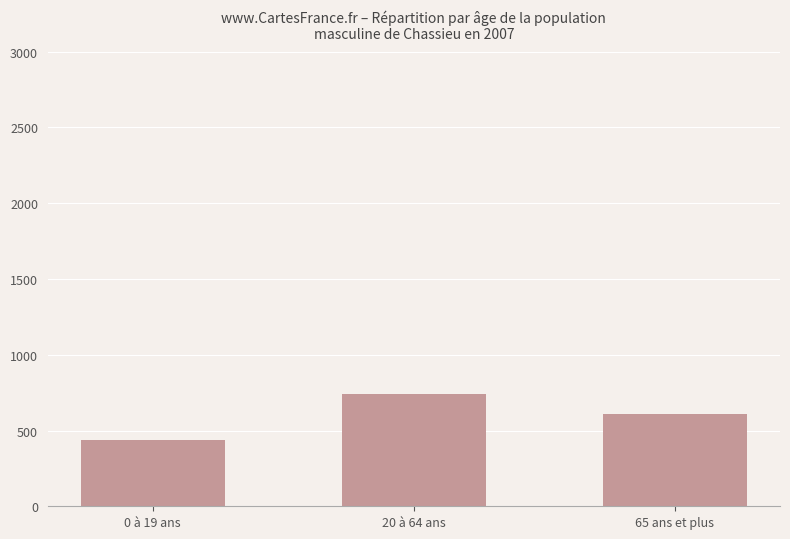

List the labels in order of value, smallest first.

0 à 19 ans, 65 ans et plus, 20 à 64 ans